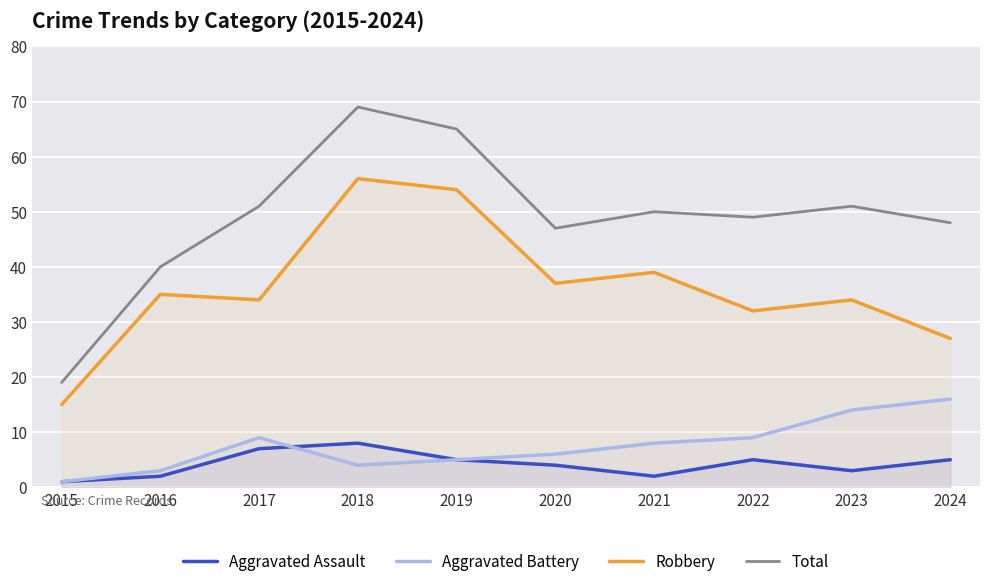

What are all the series names shown in the legend?

Aggravated Assault, Aggravated Battery, Robbery, Total